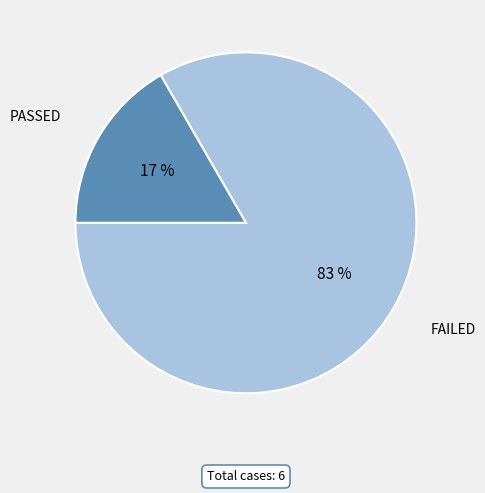

Which slice is the largest?

FAILED